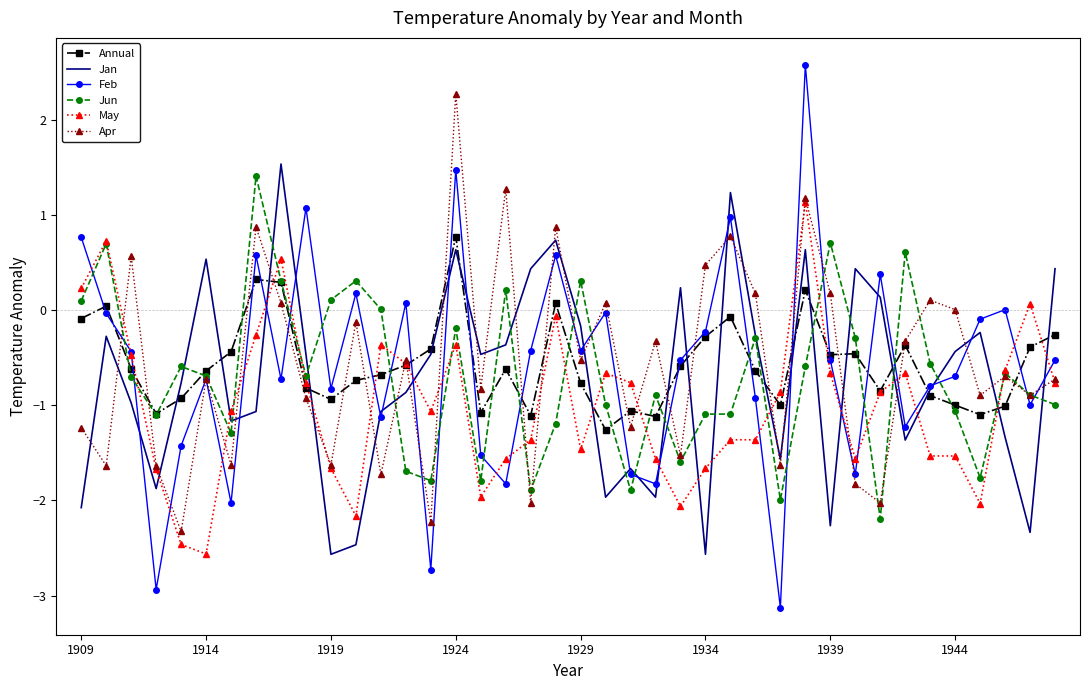

What are all the series names shown in the legend?

Annual, Jan, Feb, Jun, May, Apr